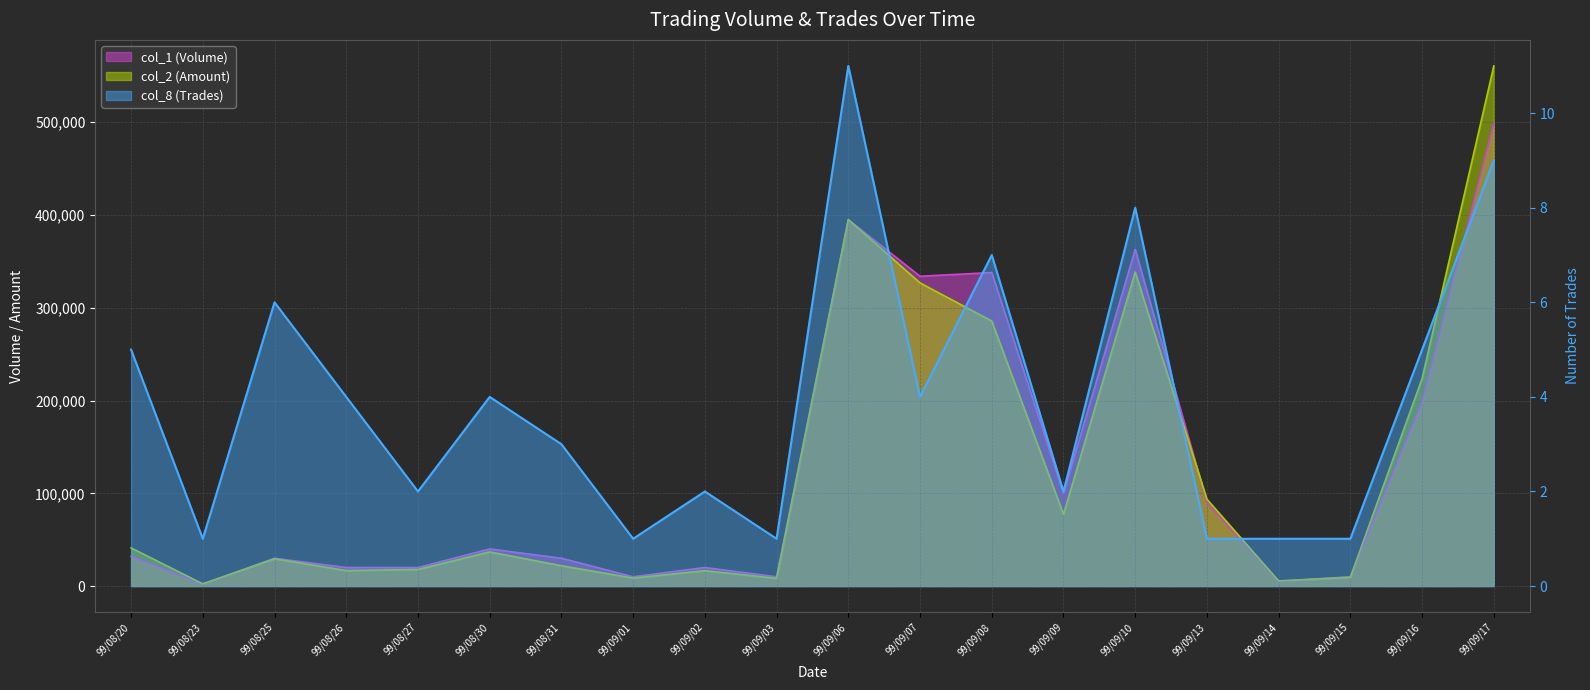

Reading left to right, transcribe all the data shown in this chart.

col_1 (Volume): 32000	2000	30000	20000	20000	40000	30000	10000	20000	10000	395000	334000	338000	100000	363000	90000	5000	10000	198000	499000
col_2 (Amount): 41130	2400	29450	16700	17900	36800	21900	8600	16600	8300	395130	326830	285700	77400	338550	93600	5550	9500	223680	560790
col_8 (Trades): 5	1	6	4	2	4	3	1	2	1	11	4	7	2	8	1	1	1	5	9